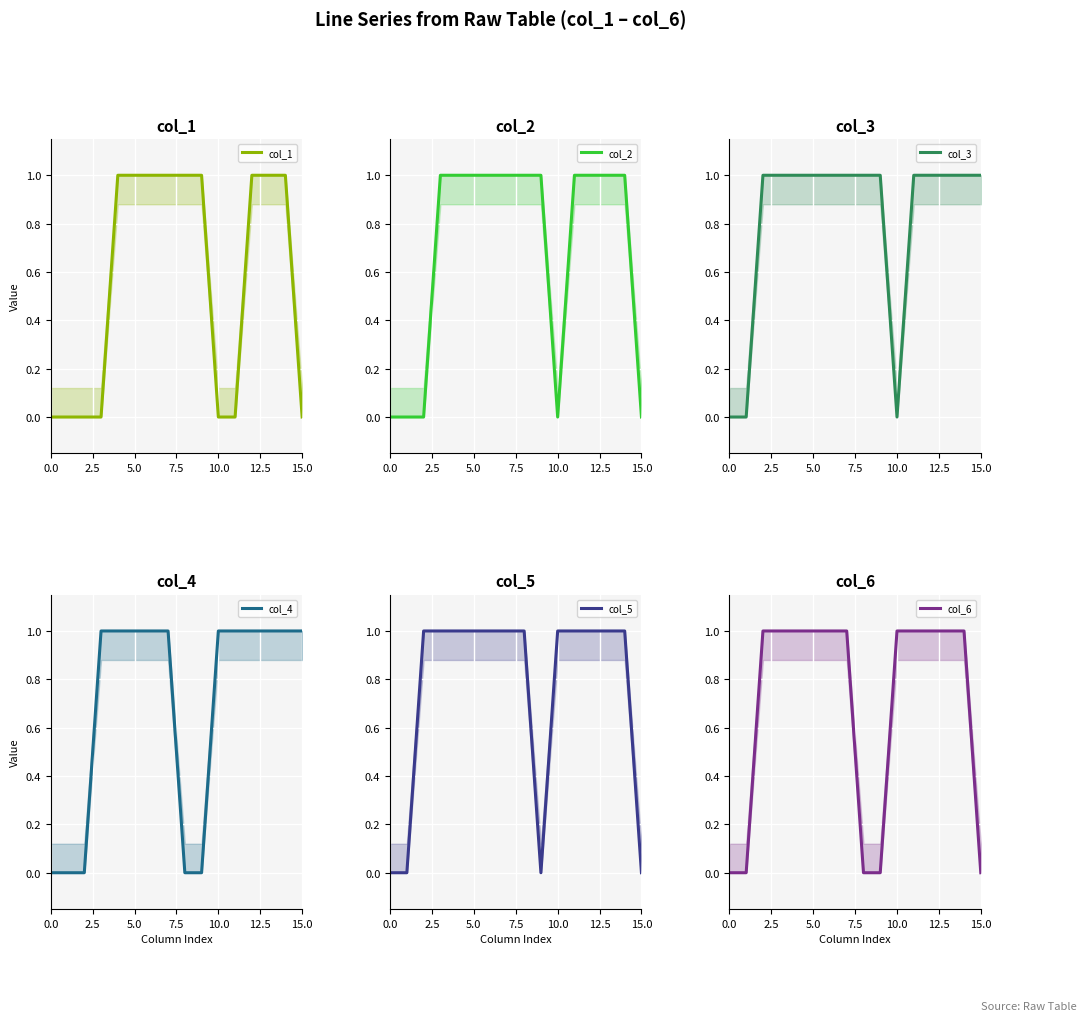

List the series in order of their peak value, lowest first.

col_1, col_2, col_3, col_4, col_5, col_6